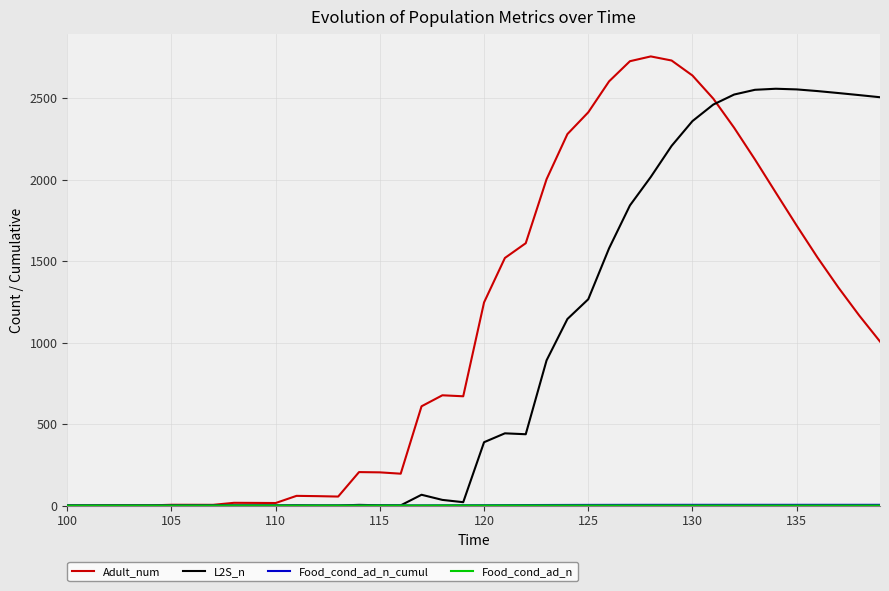

Which series has the largest total across all categories?

Adult_num